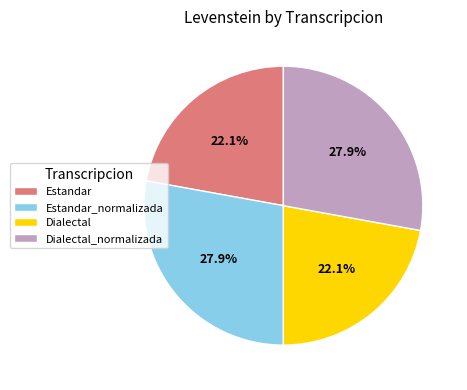

How many slices are in this pie chart?

4